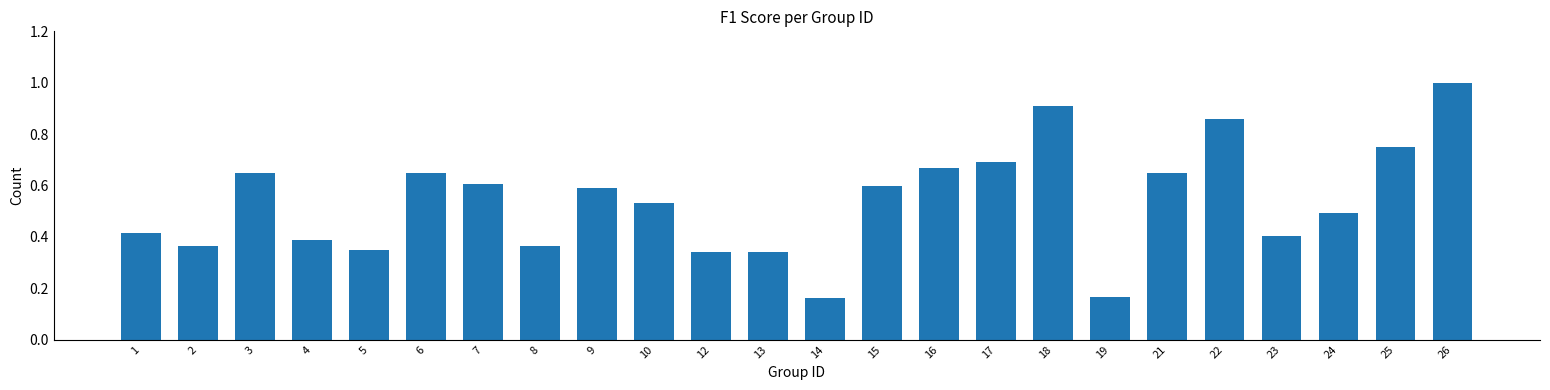

What is the sum of the values at 2 and 6?

1.0